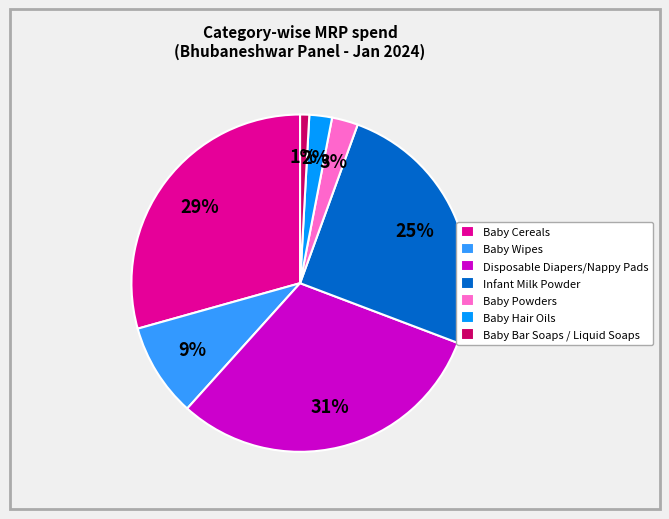

Does any single category account for the majority?

No